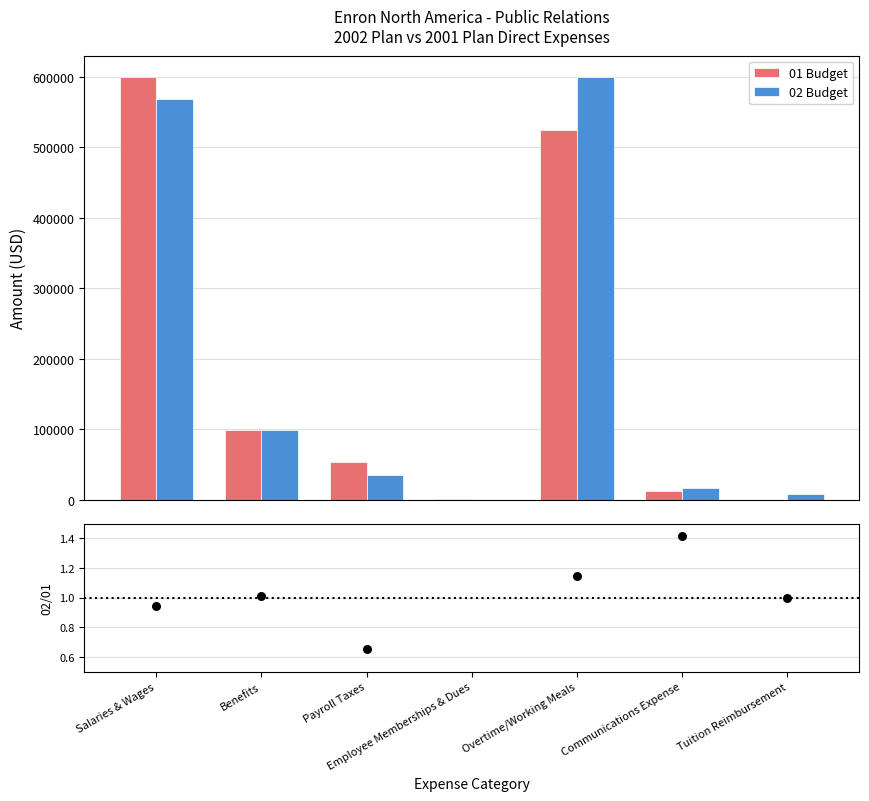

At how many categories does at least one series exceed 448279?

2